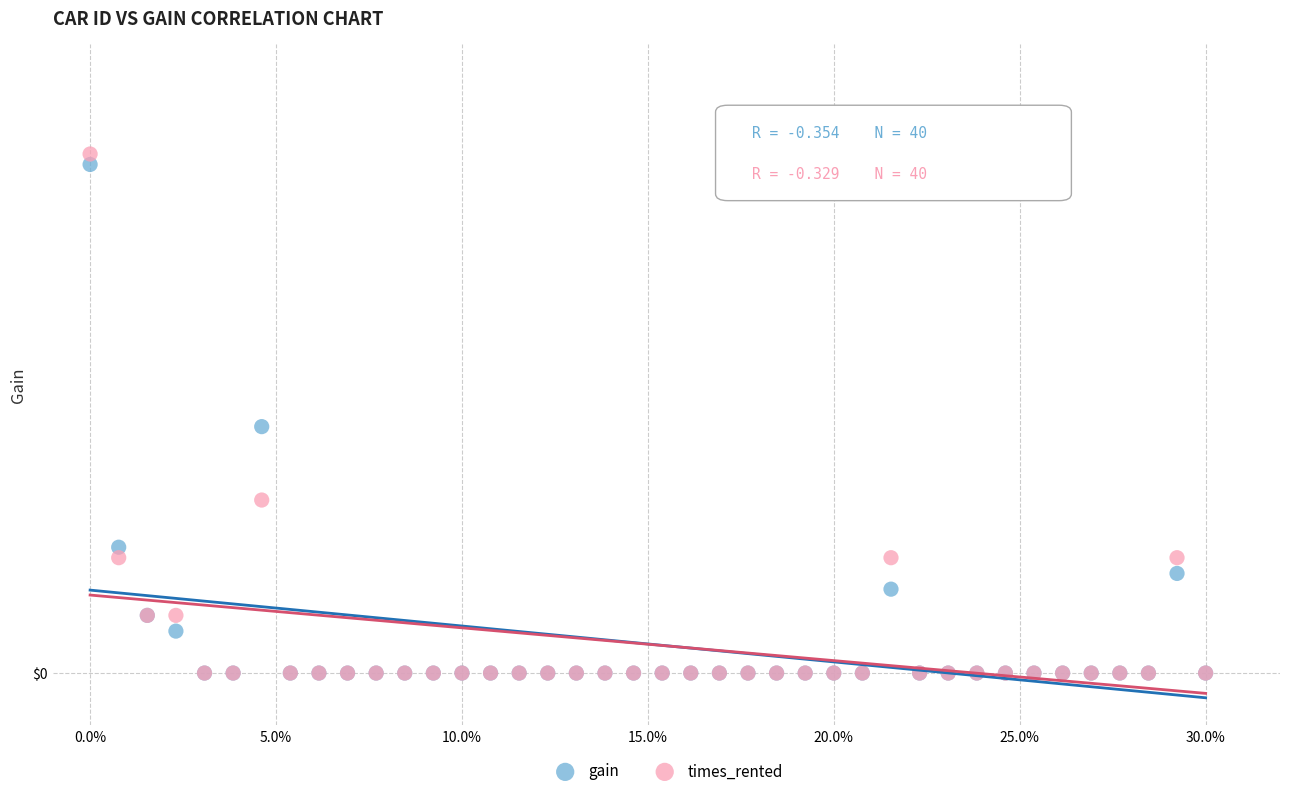

What are all the series names shown in the legend?

gain, times_rented